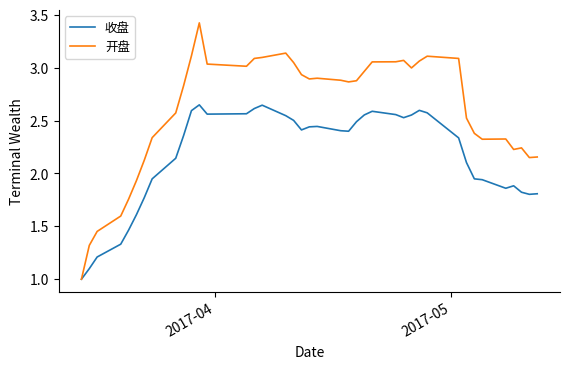

Which series has the largest range (max minus min)?

开盘